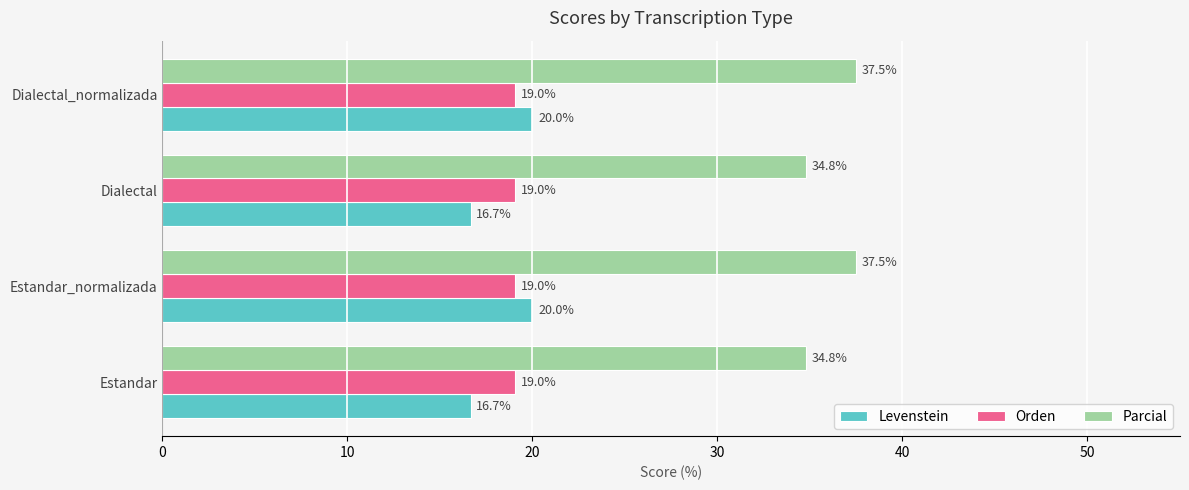

List the series in order of their peak value, lowest first.

Orden, Levenstein, Parcial